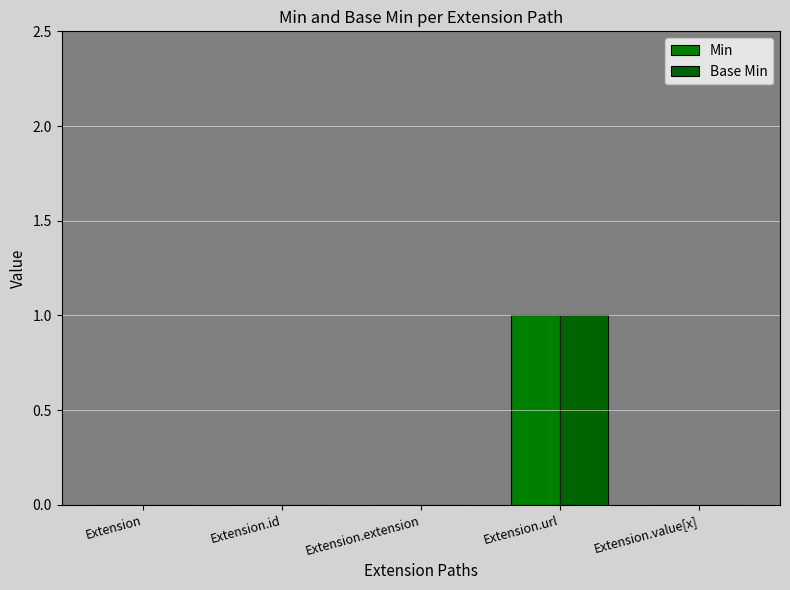

Which has a higher value, Extension.id or Extension.value[x]?

Extension.id